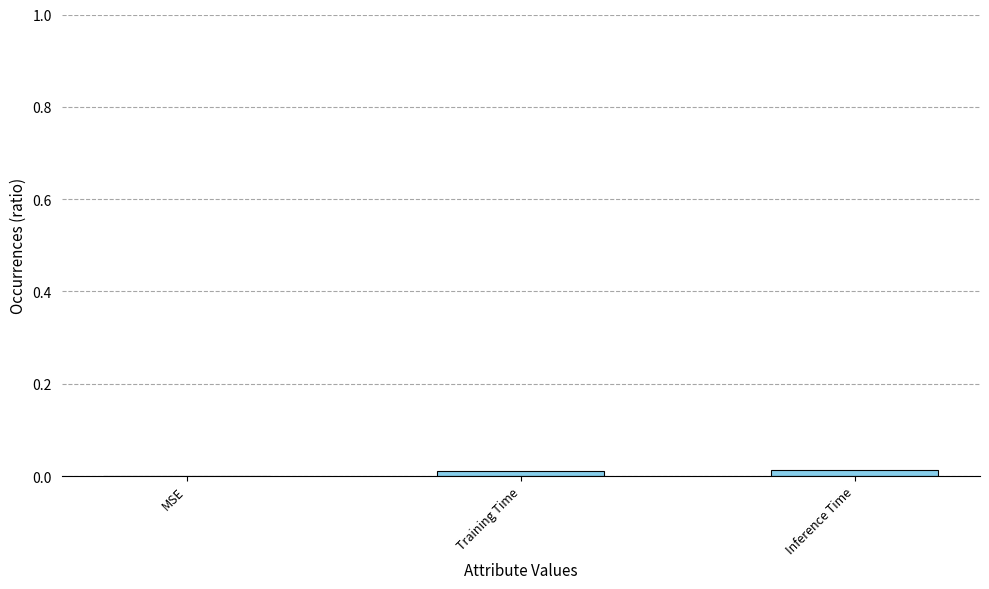

True or false: the data shows 0.0 at Training Time.

True